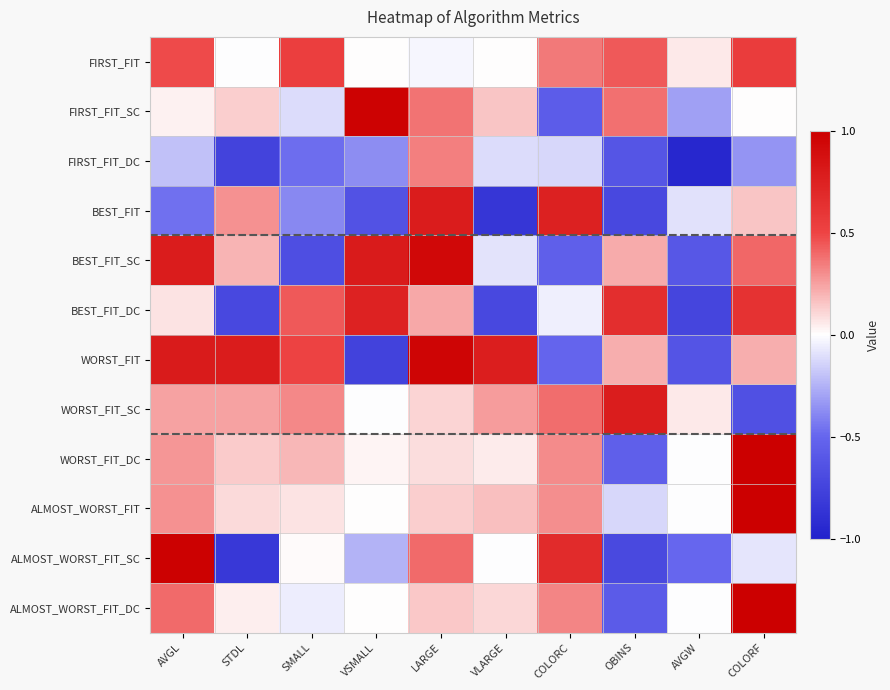

What is the minimum value shown in the chart?

-1.0